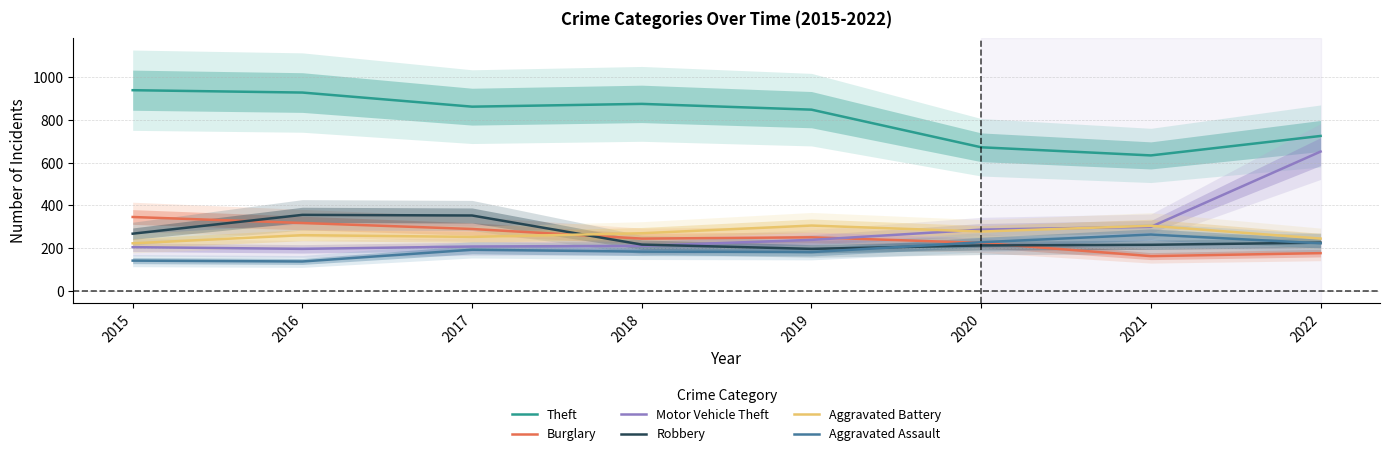

Which series has the widest spread of values?

Motor Vehicle Theft